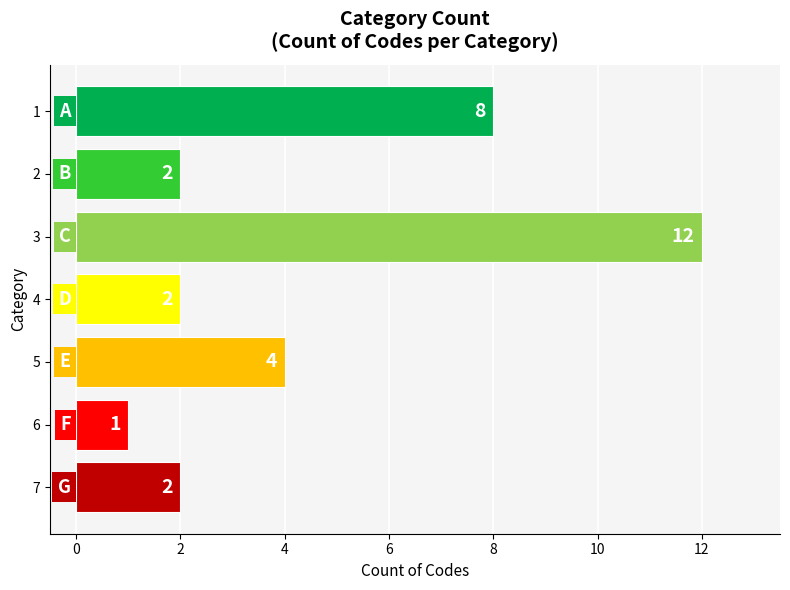

How many bars are there in total?

7